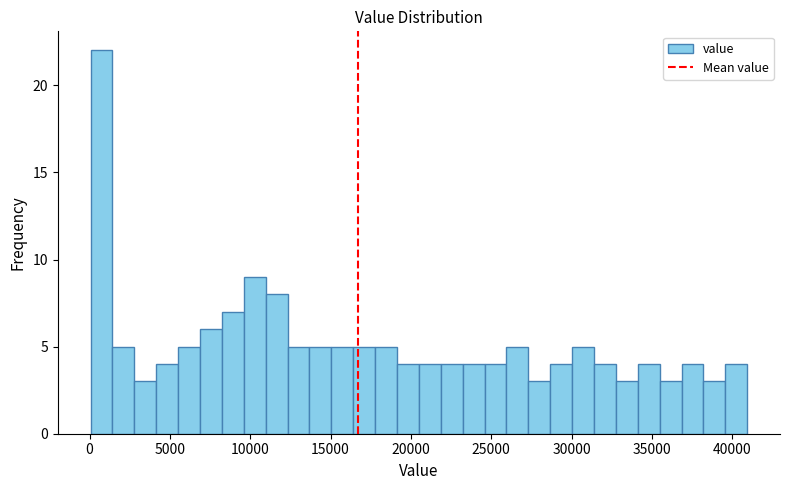

Read against the x-axis, roughly where is the centre of the tallest bar?

500